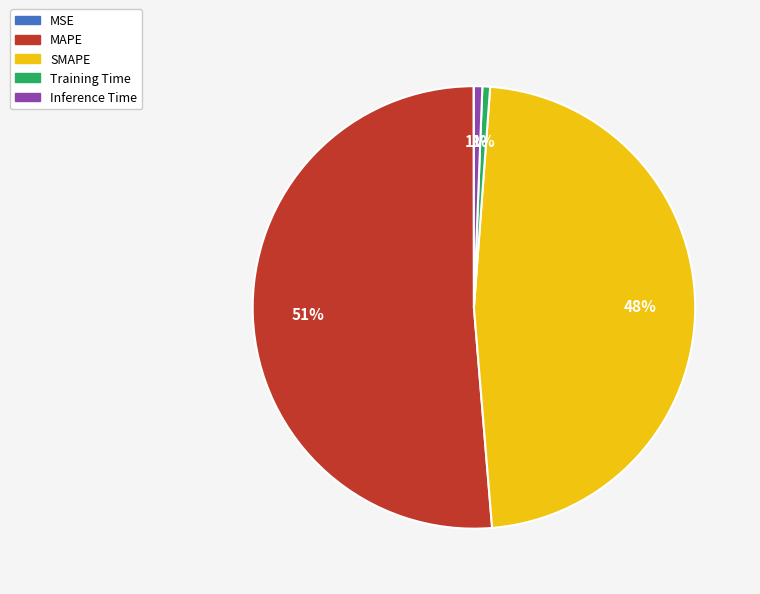

Does MAPE represent more than half of the total?

Yes